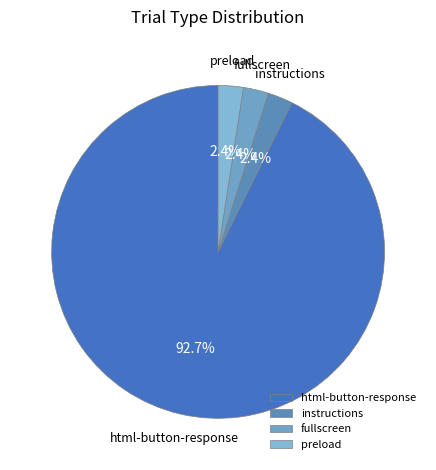

Is there any slice that represents more than half of the pie?

Yes